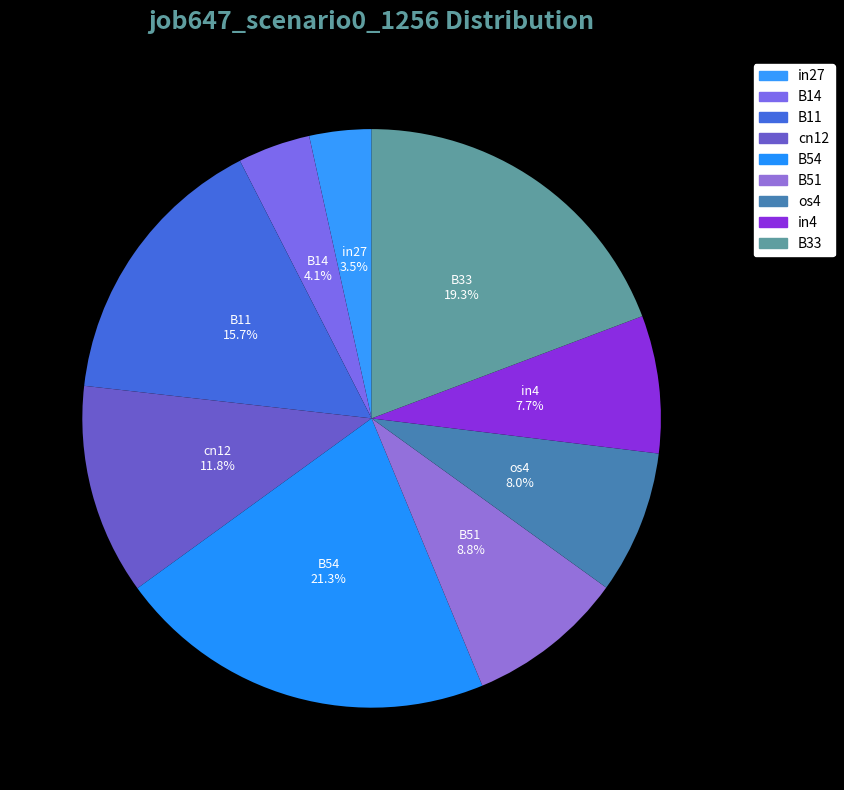

Does any single category account for the majority?

No